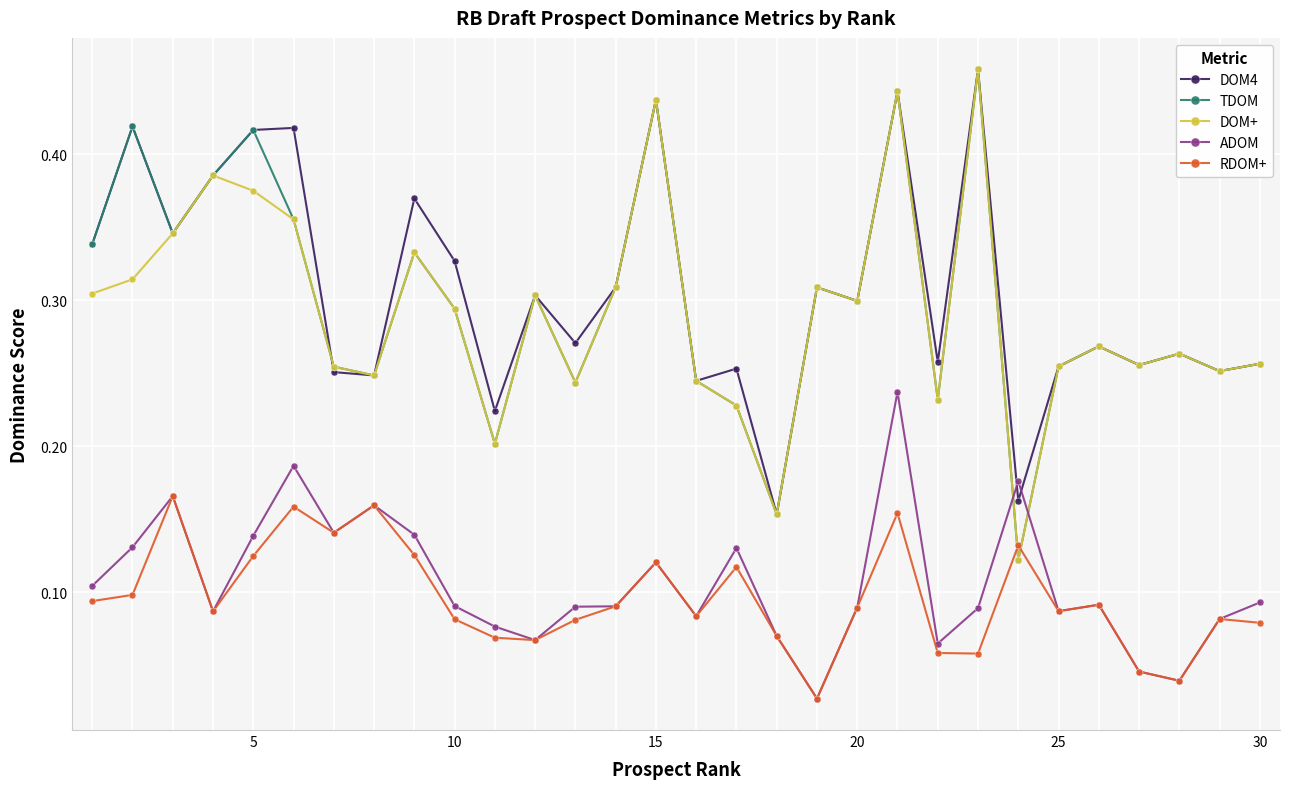

What is the sum of all DOM4 values?

9.2